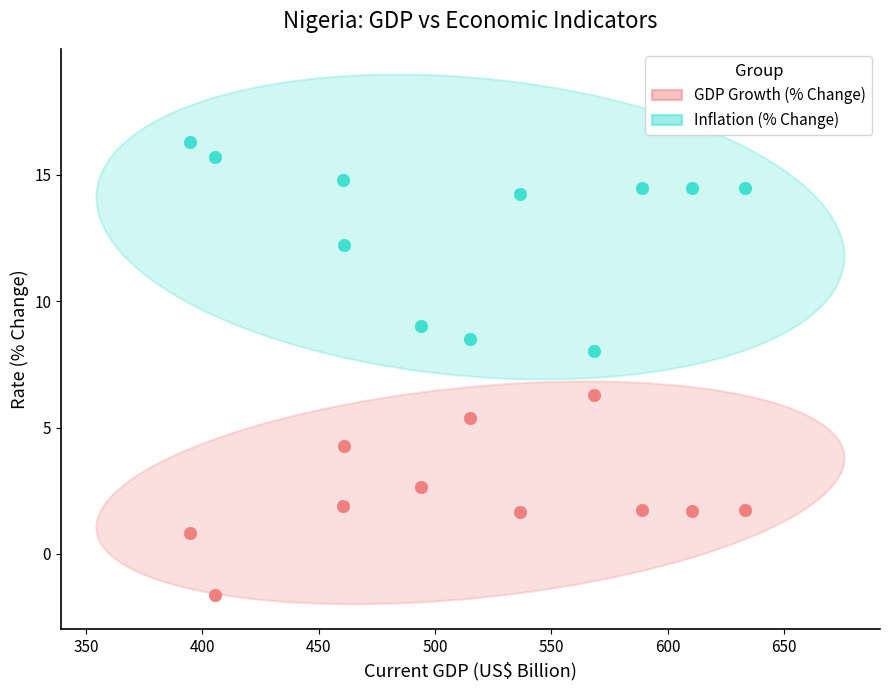

Across all data points, what is the range of X values (max minus min)?

238.3